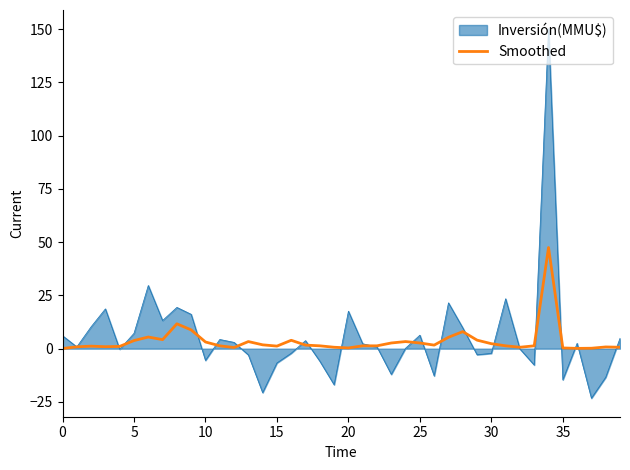

Does the chart display data point markers on the line(s)?

No